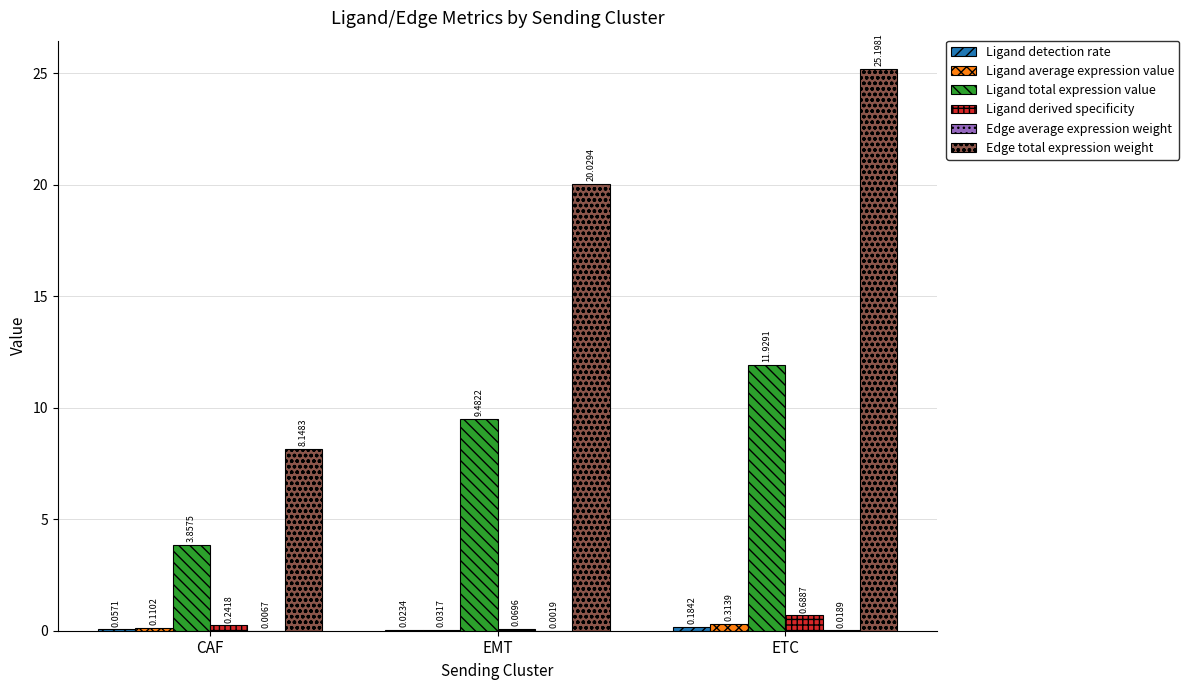

At which label is Ligand derived specificity closest to 0?

EMT